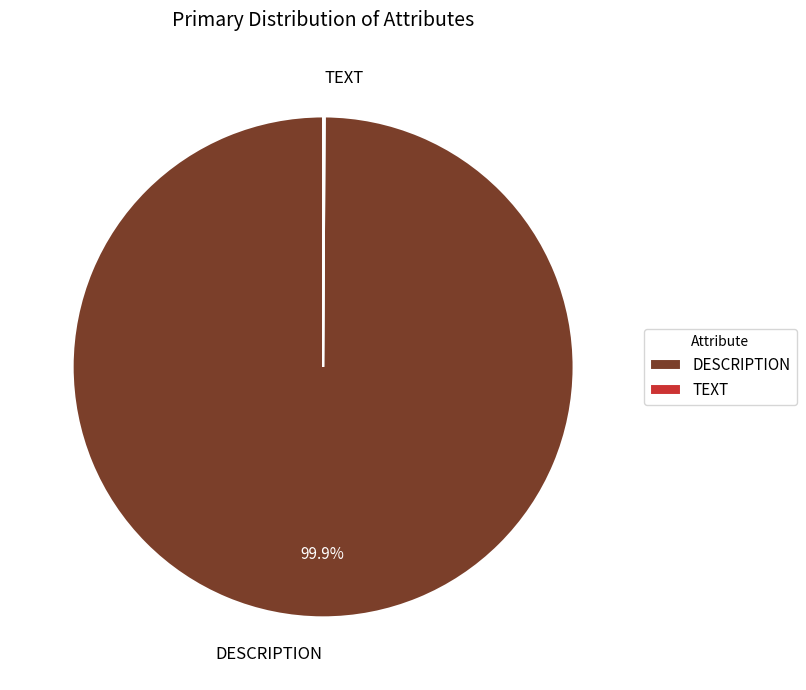

Is there a majority slice in this chart?

Yes